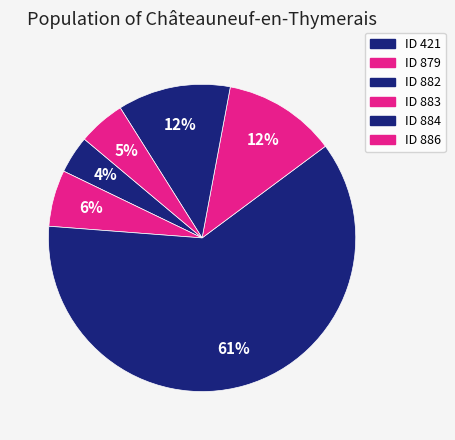

How many segments does this pie chart have?

6